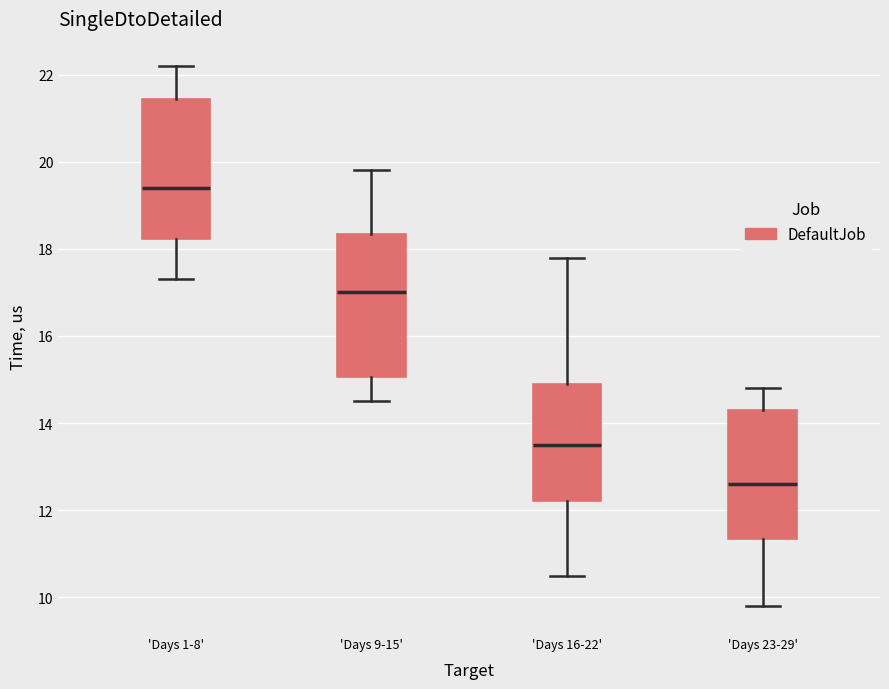

Reading left to right, transcribe this box plot: for each box, give where its median line is, the range the box spans, and where its two whiskers end, as read against the y-axis. The values are not printed on the chart, so give them approximately, as read against the axis.

'Days 1-8': median 19.4, box 18.2 to 21.4, whiskers 17.4 to 22.2
'Days 9-15': median 17.0, box 15.0 to 18.4, whiskers 14.6 to 19.8
'Days 16-22': median 13.6, box 12.2 to 15.0, whiskers 10.6 to 17.8
'Days 23-29': median 12.6, box 11.4 to 14.4, whiskers 9.8 to 14.8